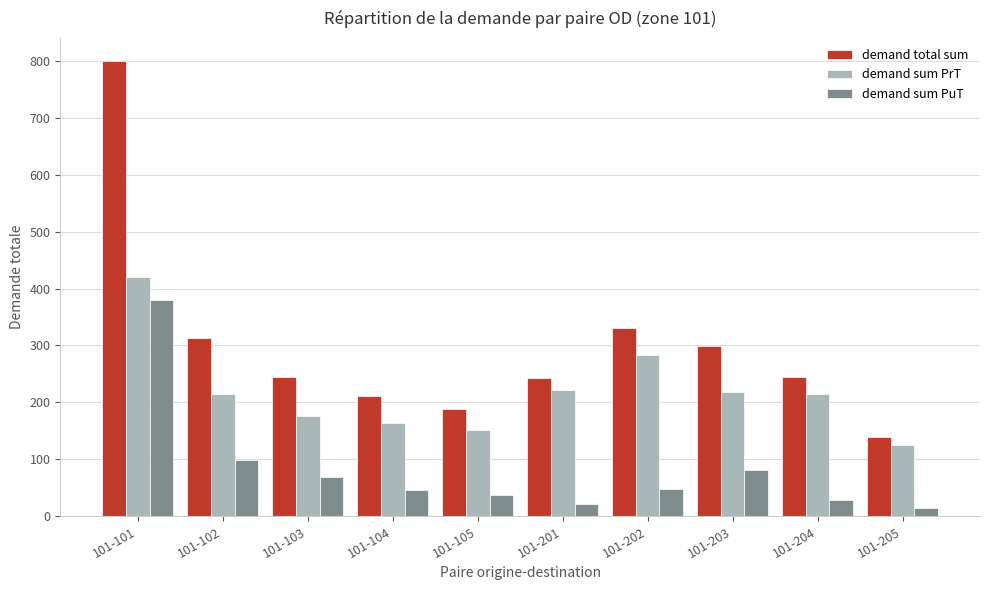

At which label does demand sum PrT reach its peak?

101-101